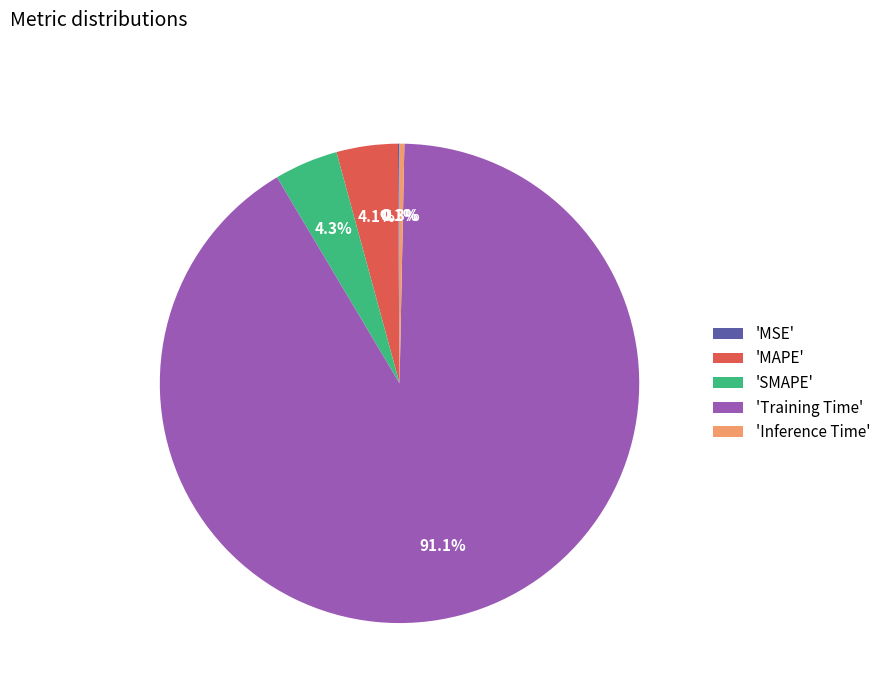

Combined, do 'Inference Time' and 'SMAPE' account for over 50%?

No